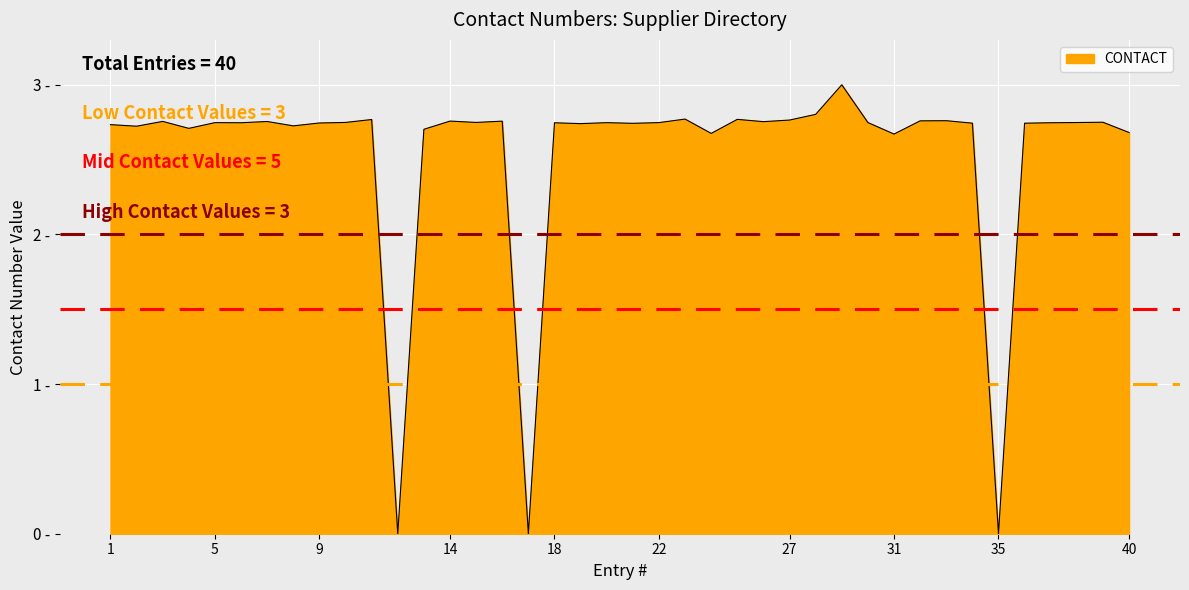

Where is the data nearest to the value 1?

12